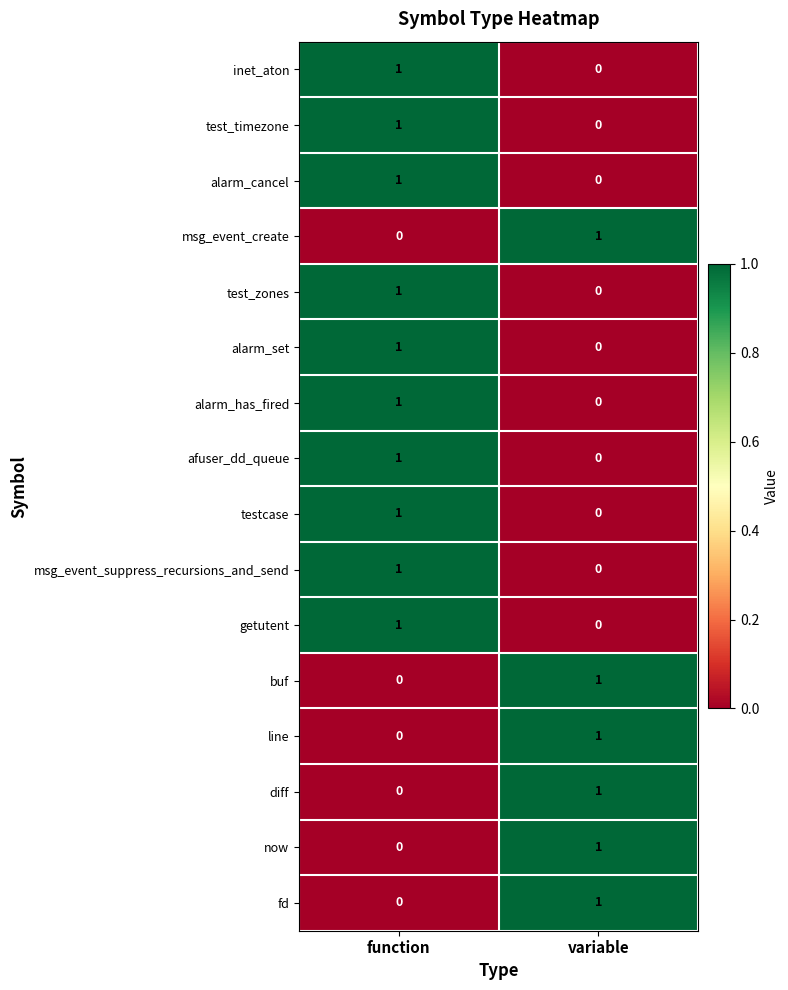

How many distinct data groups are displayed?

16